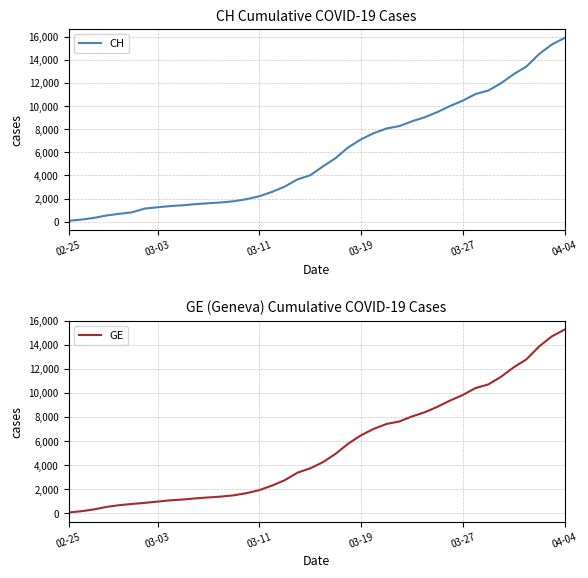

True or false: CH has more than 1 interior local peaks.

False